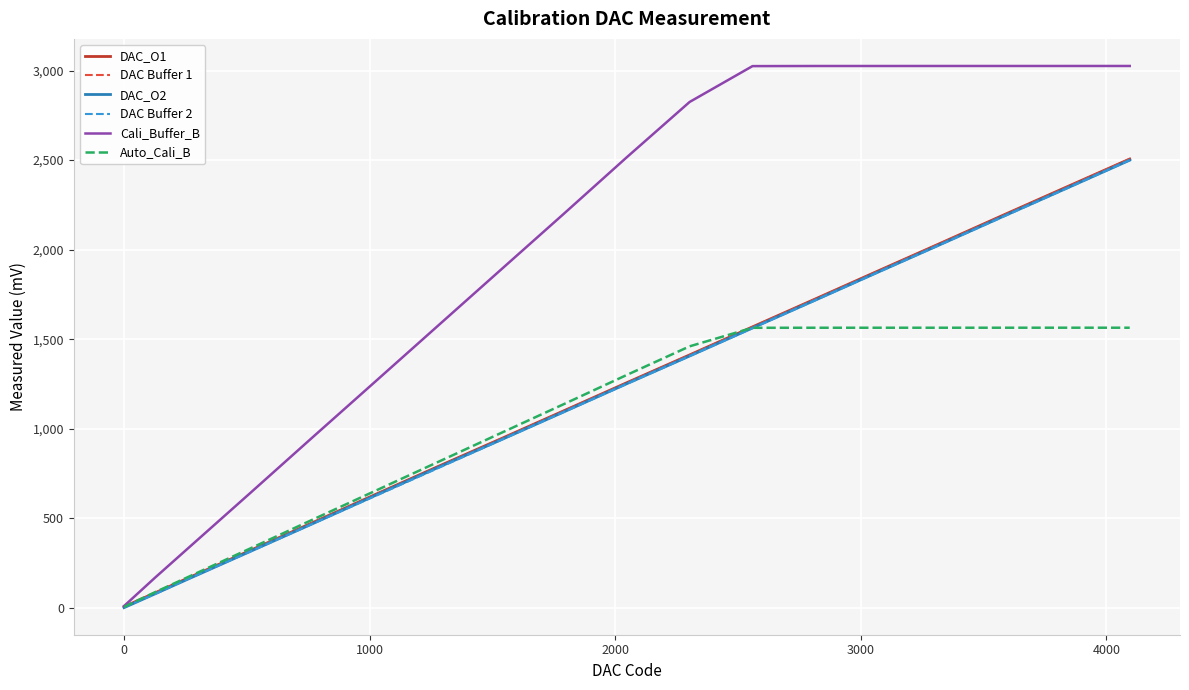

What is the highest value of the Auto_Cali_B series?

1564.2